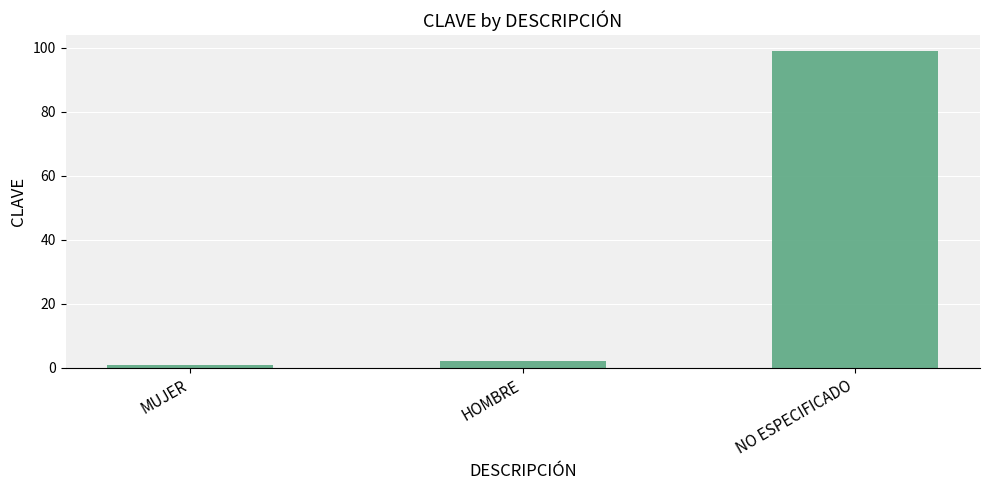

Reading left to right, extract all data points from this chart.

1	2	99